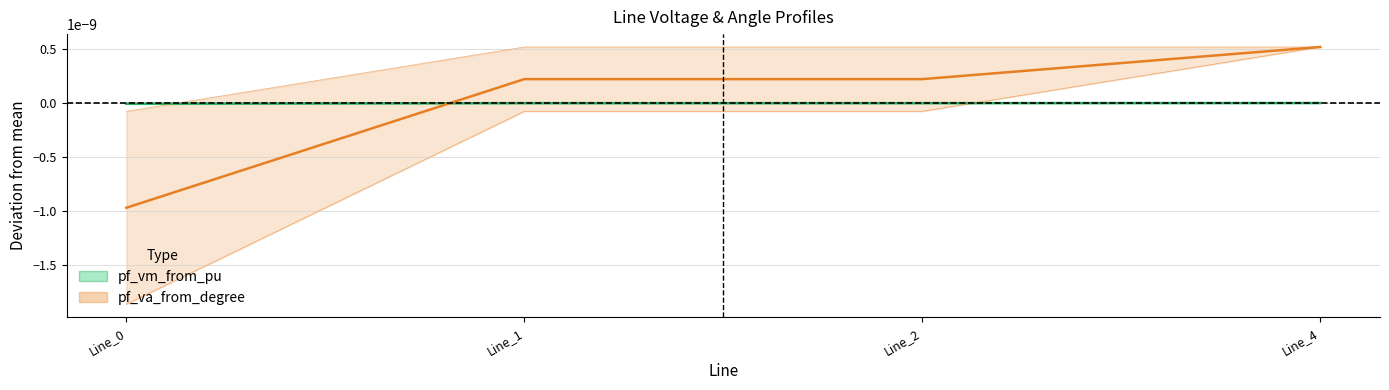

Which label corresponds to the smallest value in the chart?

Line_0